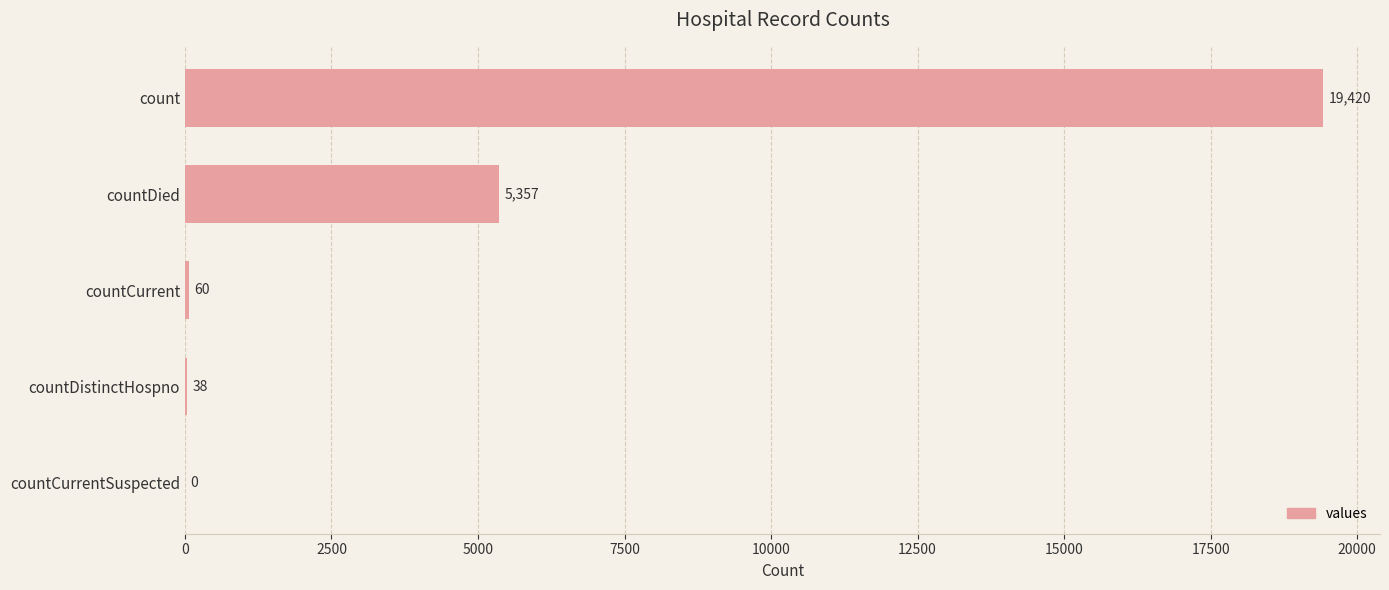

Does the chart contain stacked bars?

No